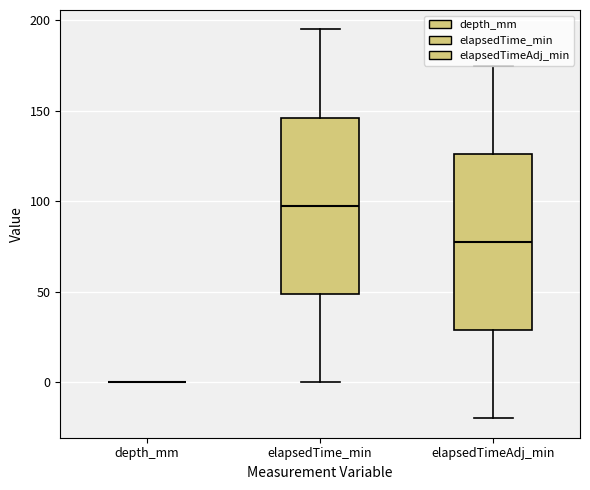

Reading left to right, read every box against the y-axis: the position of its median line, the range the box covers, and the ends of its whiskers. The values are not printed on the chart, so give them approximately, as read against the axis.

depth_mm: box collapsed to a line at 0, whiskers 0 to 0
elapsedTime_min: median 100, box 50 to 145, whiskers 0 to 195
elapsedTimeAdj_min: median 80, box 30 to 125, whiskers -20 to 175